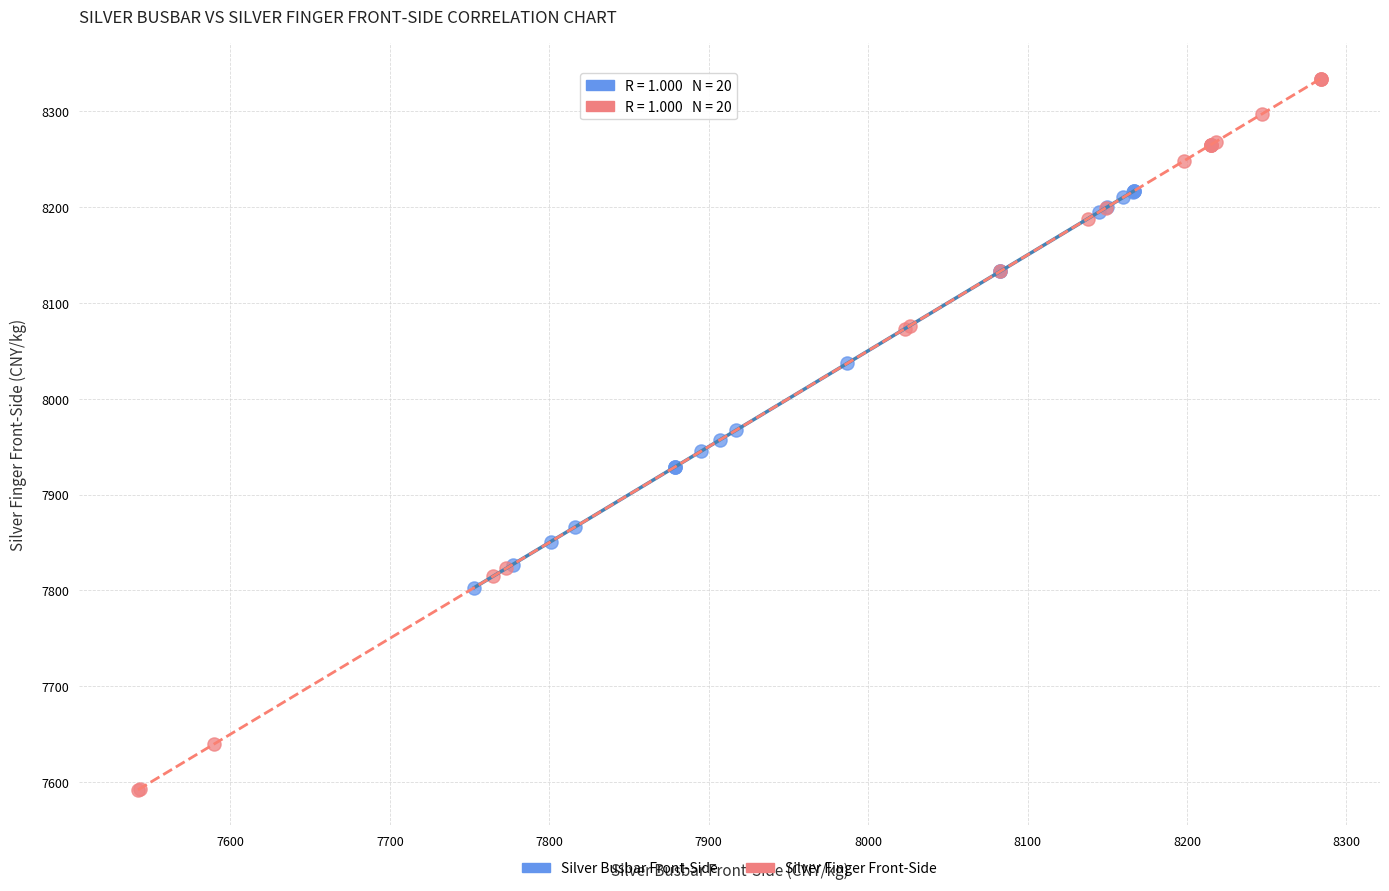

Which series reaches the maximum Y coordinate?

Silver Finger Front-Side